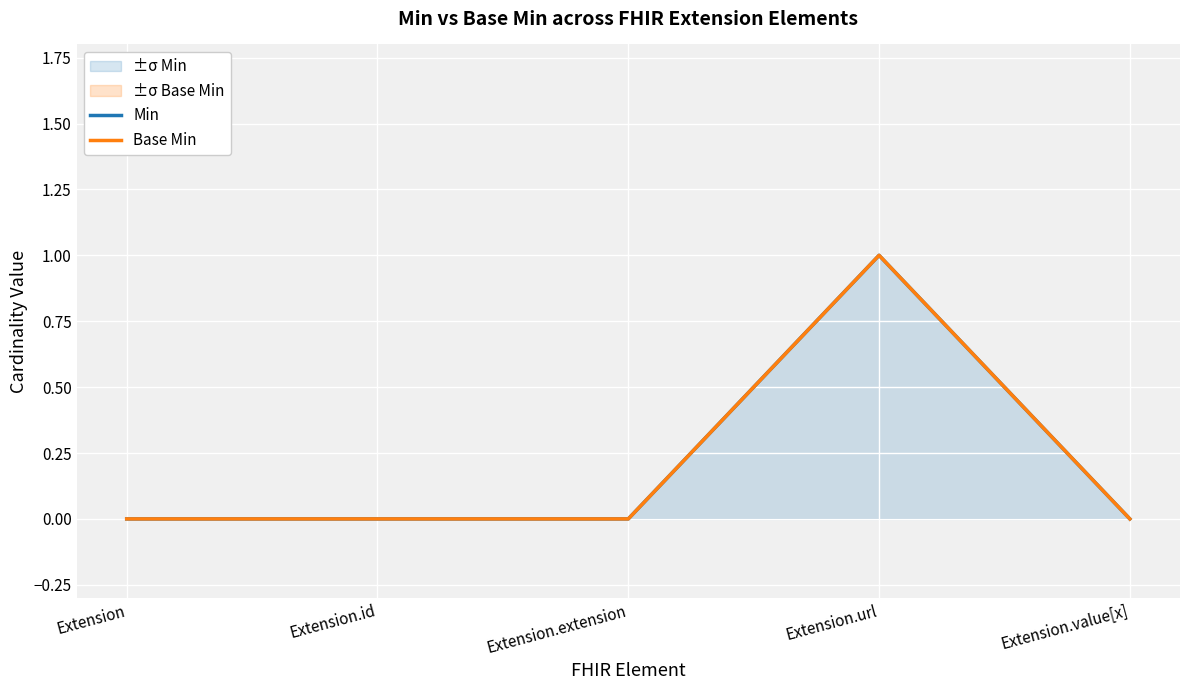

How many Base Min values are between 0 and 1?

5